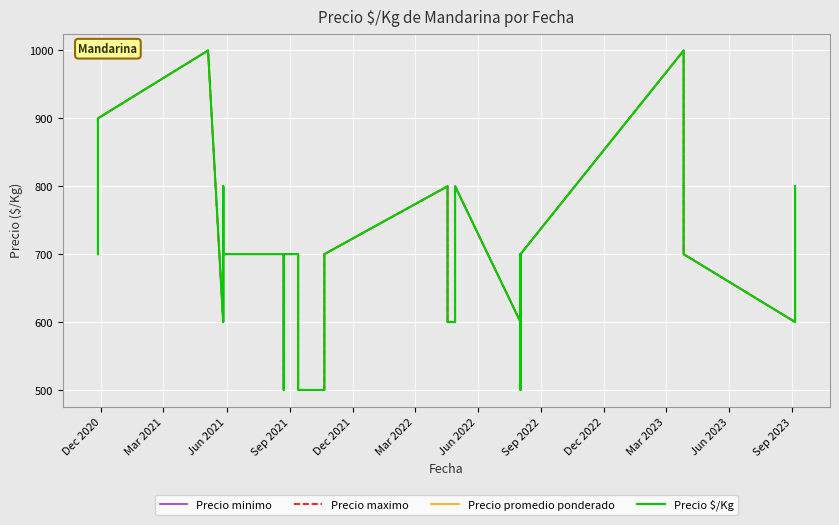

What is the smallest value displayed?

500